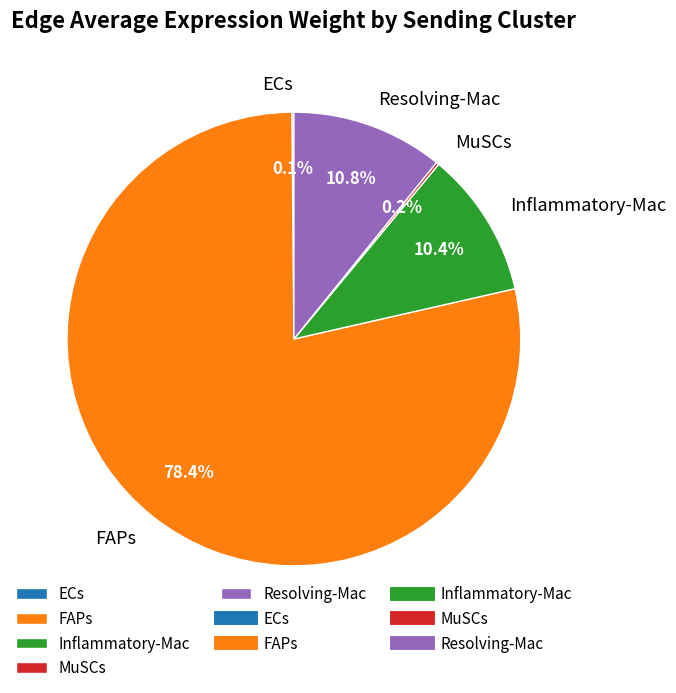

Is FAPs the majority of the pie?

Yes